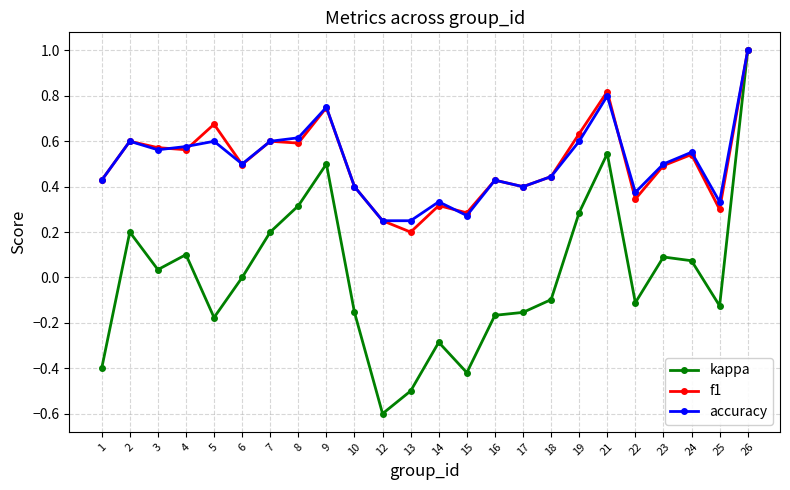

How many lines are shown in the chart?

3